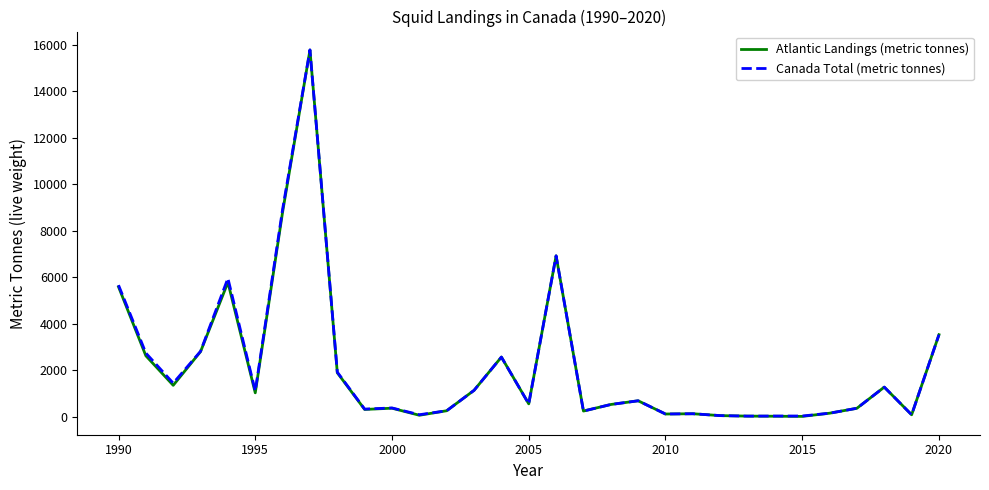

What are all the series names shown in the legend?

Atlantic Landings (metric tonnes), Canada Total (metric tonnes)